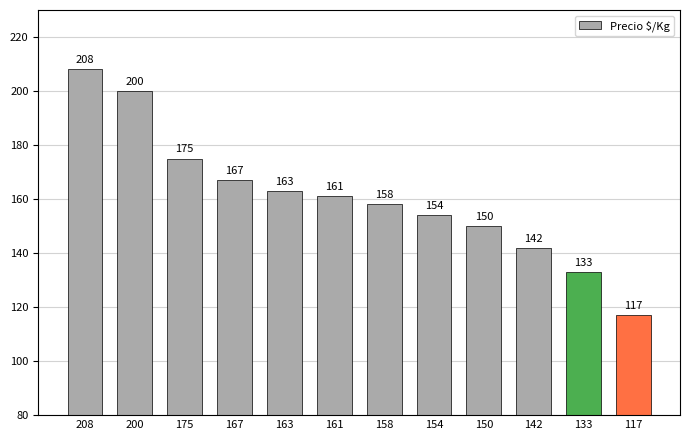

Are the bars horizontal?

No